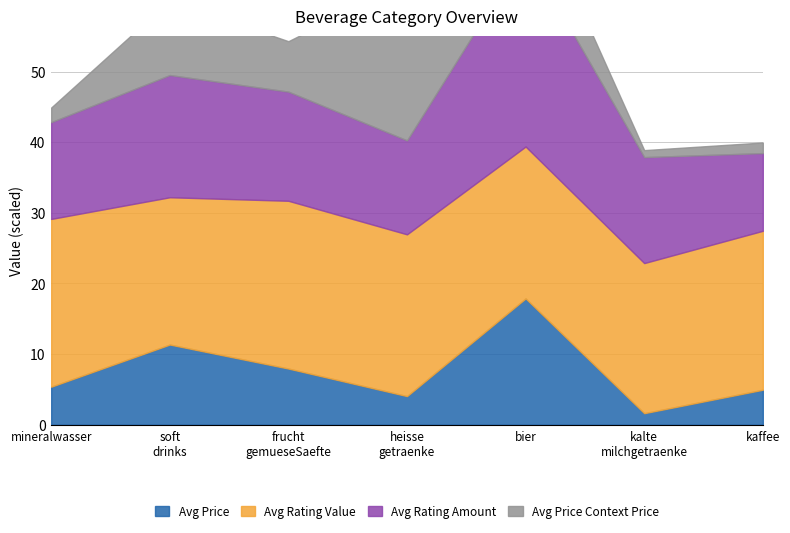

How many data points in Avg Price Context Price are above 2?

4